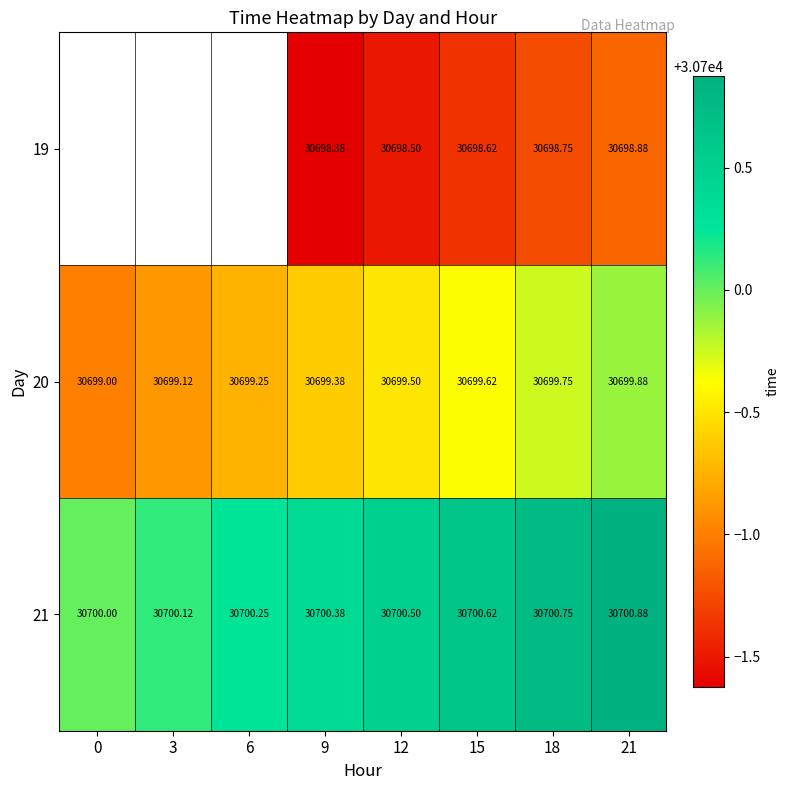

The 21 series shows 30700.9 at 21. True or false?

True